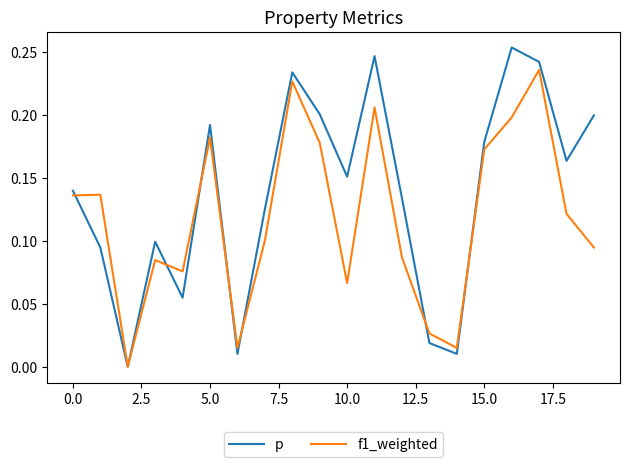

Does the chart have visible grid lines?

No